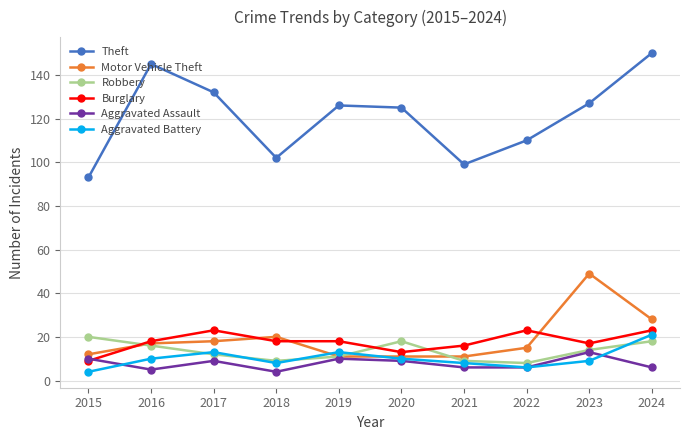

True or false: Theft and Robbery intersect in this chart.

False